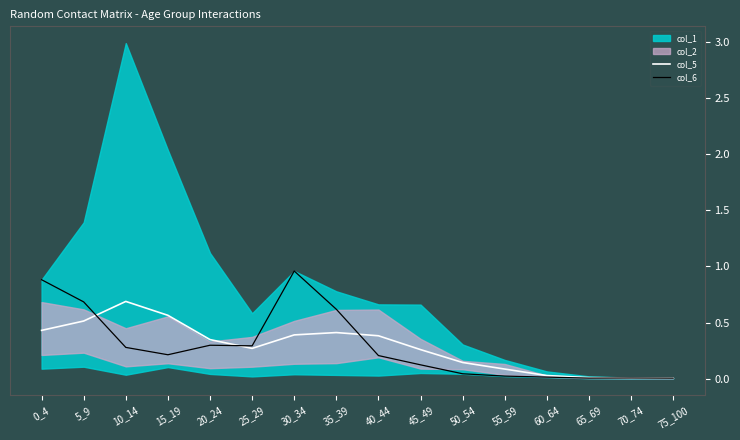

At which label does col_5 reach its minimum?

75_100